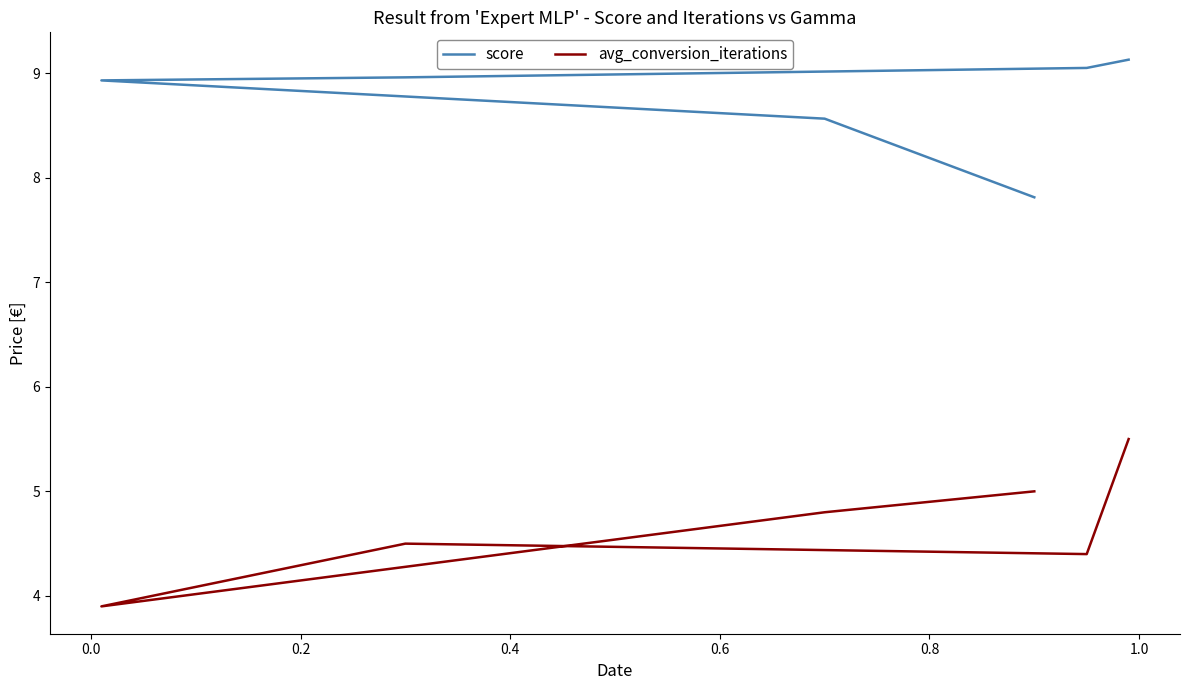

What are all the series names shown in the legend?

score, avg_conversion_iterations